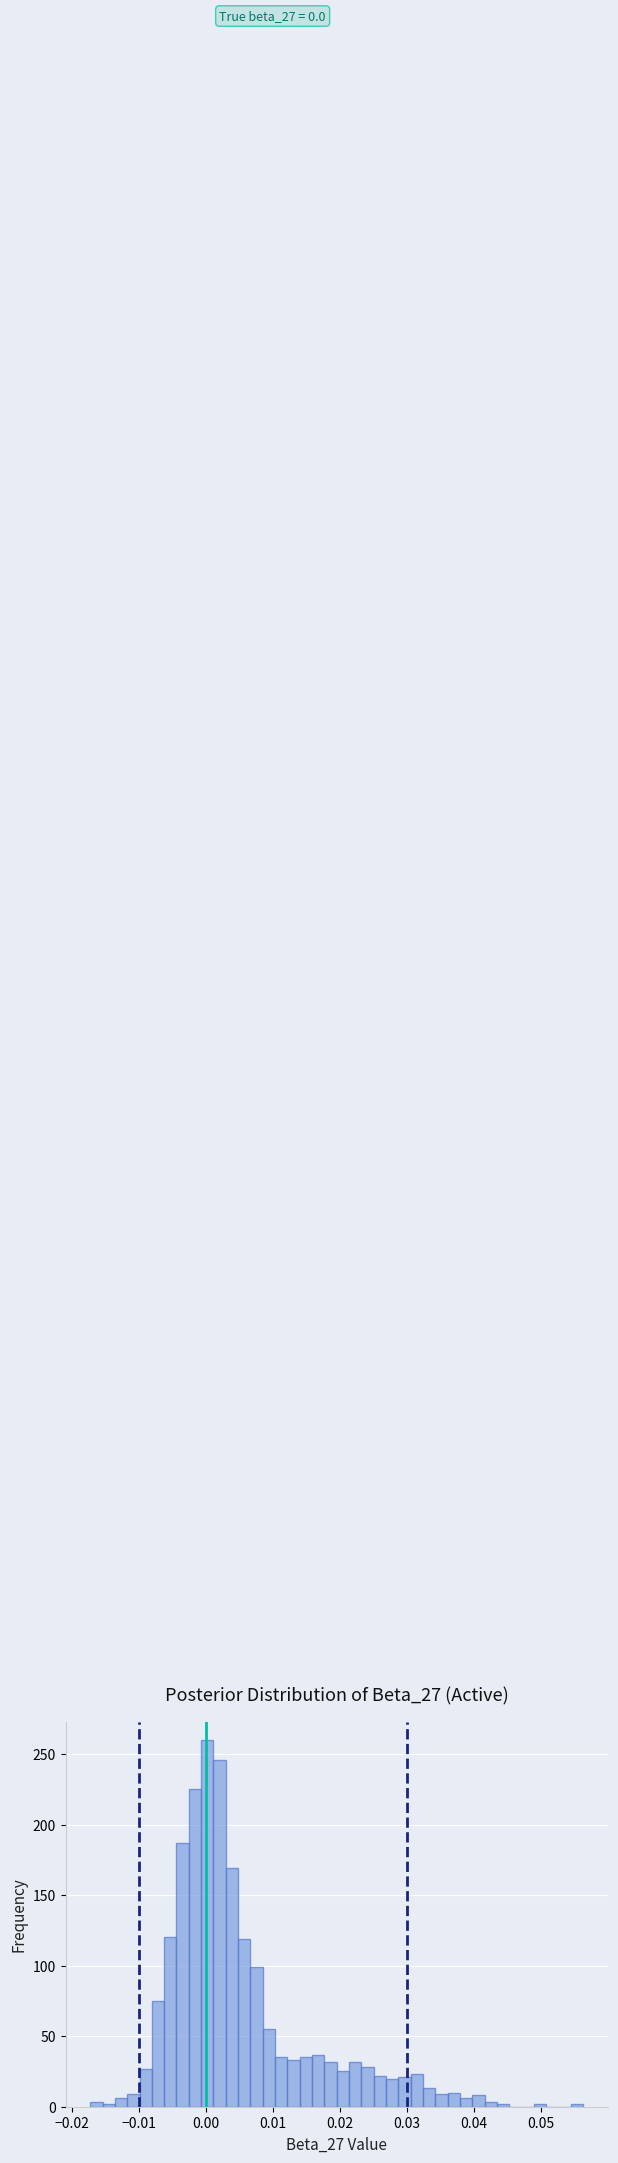

Read against the x-axis, roughly where is the centre of the tallest bar?

0.000